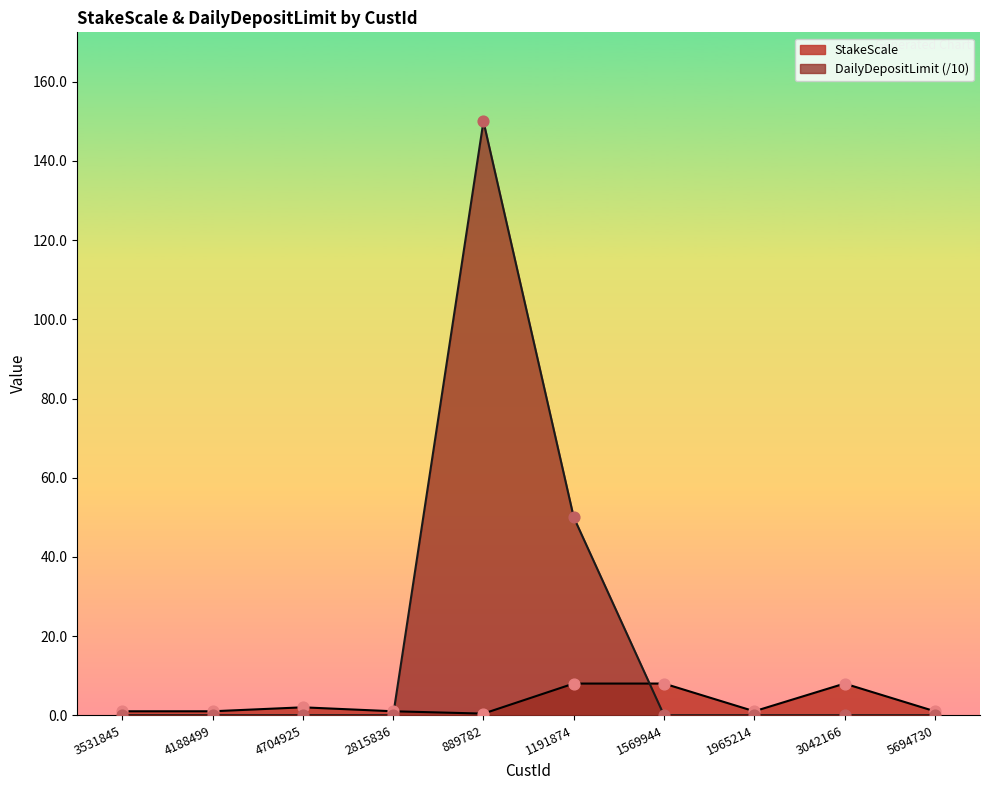

Which series has the widest spread of Y values?

DailyDepositLimit